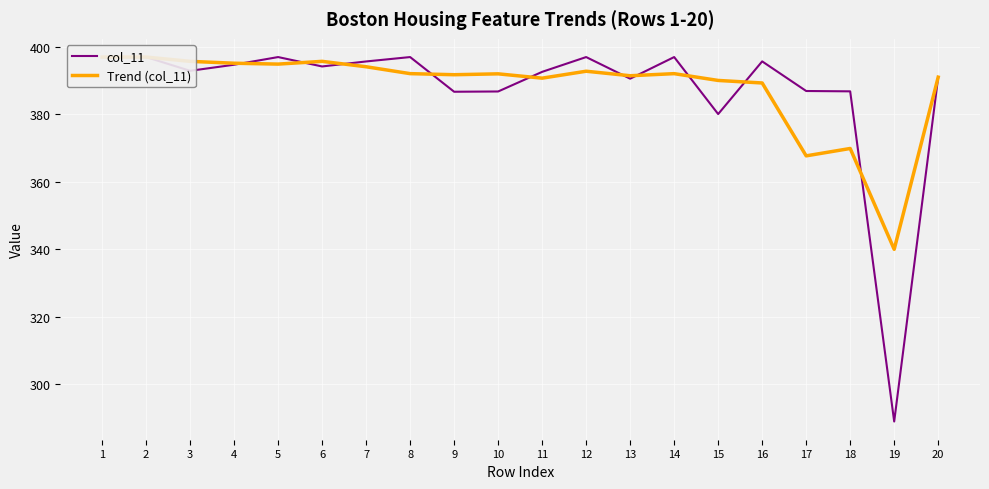

What is the difference between the Trend (col_11) values at 11 and 5?

4.2